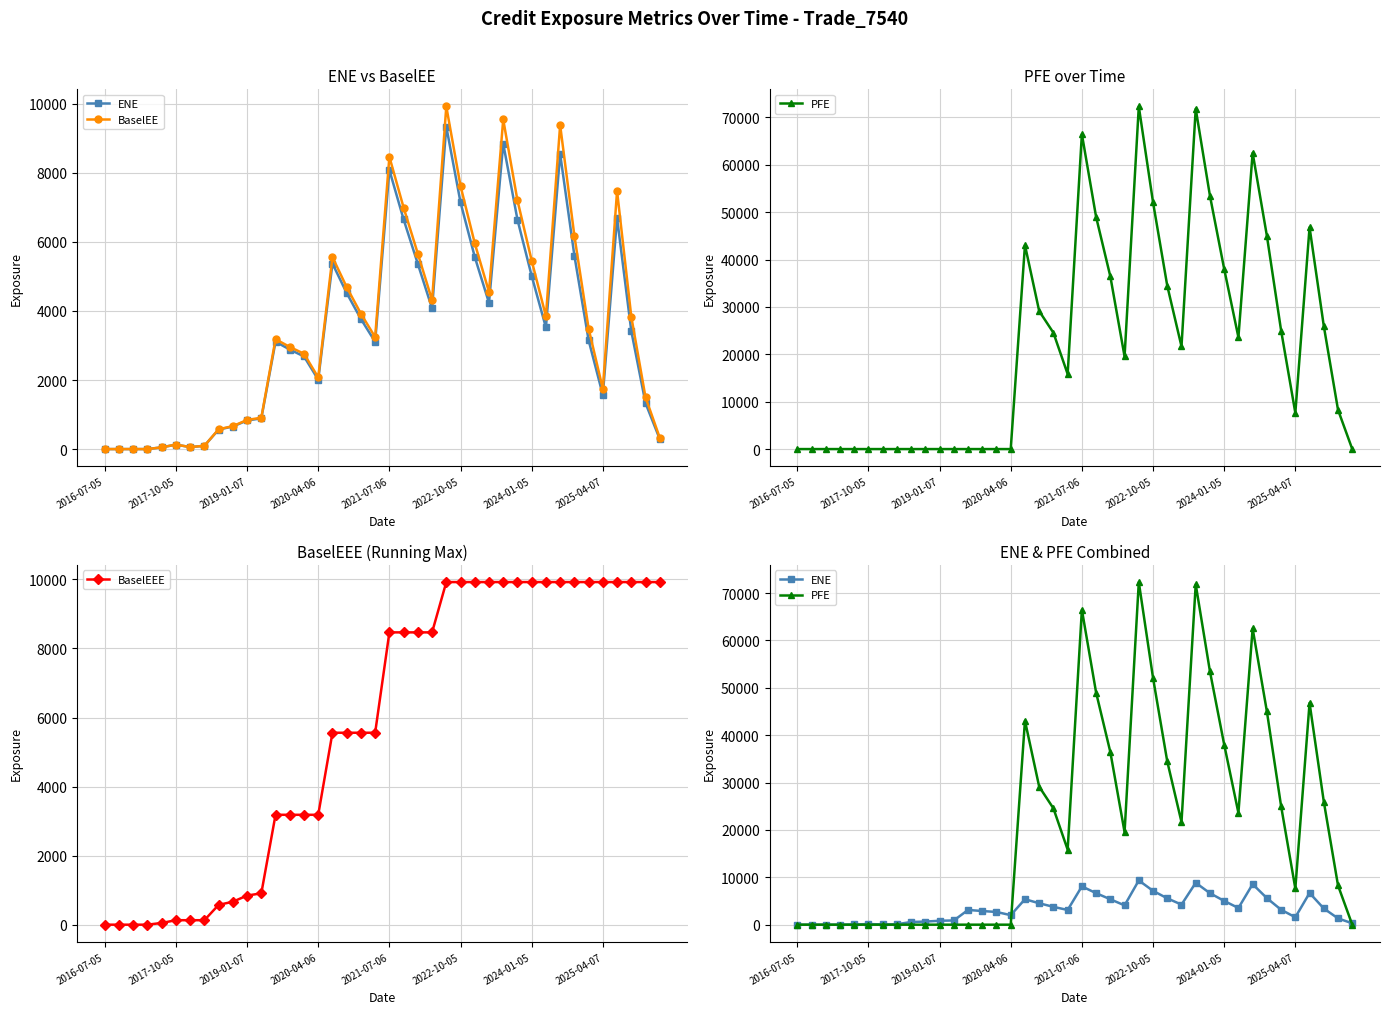

Count the number of categories in the chart.

40